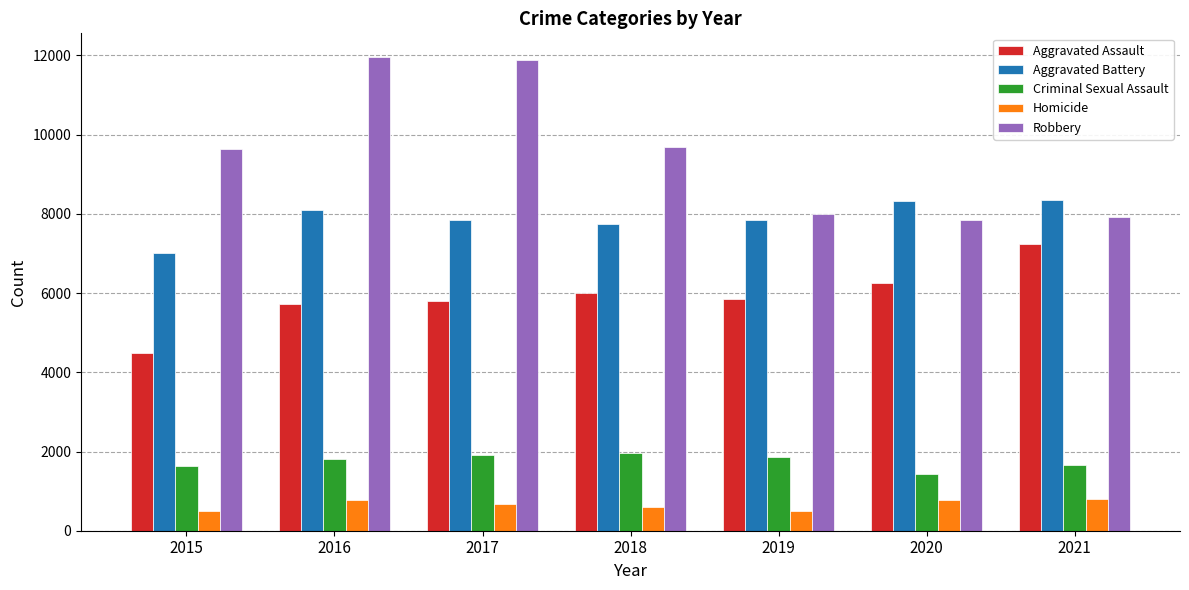

What is the average value of the Aggravated Assault series?

5904